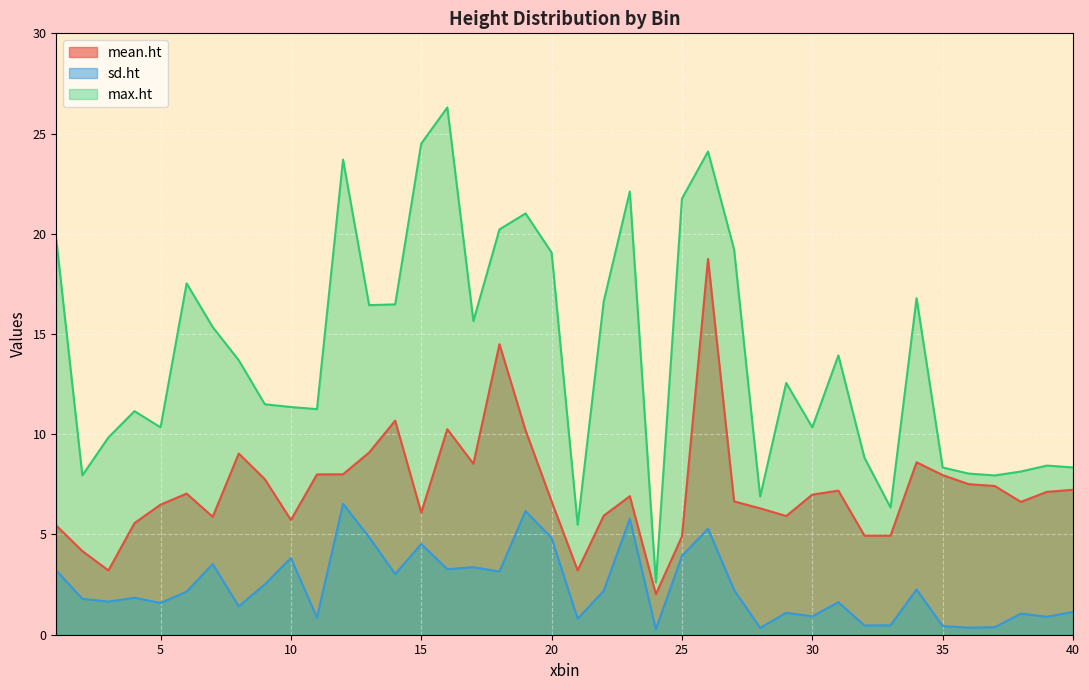

How many values in the sd.ht series exceed 2?

20